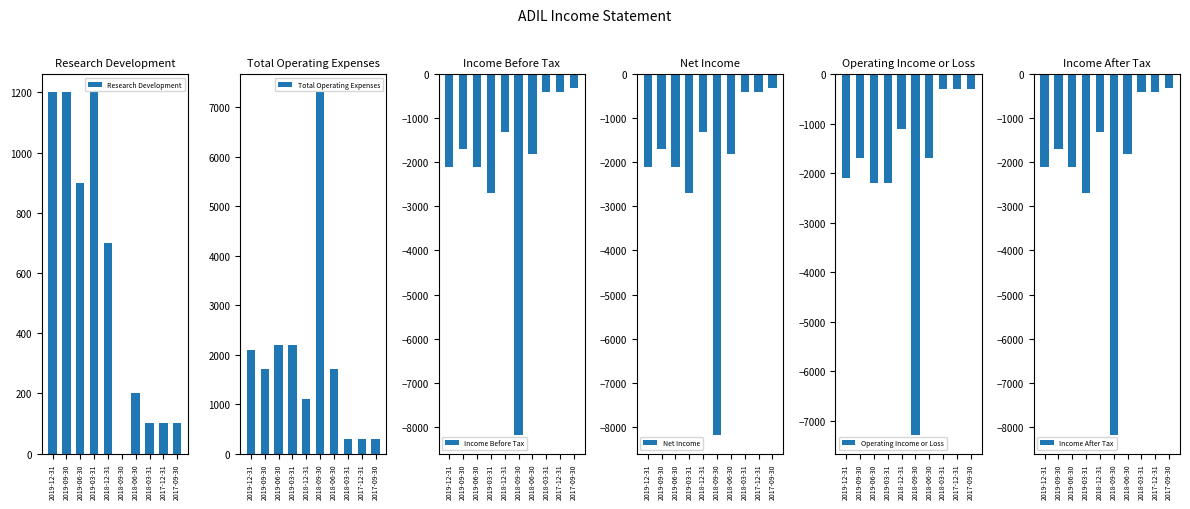

Is the value of Research Development at 2018-09-30 greater than the value of Income After Tax at 2019-06-30?

Yes